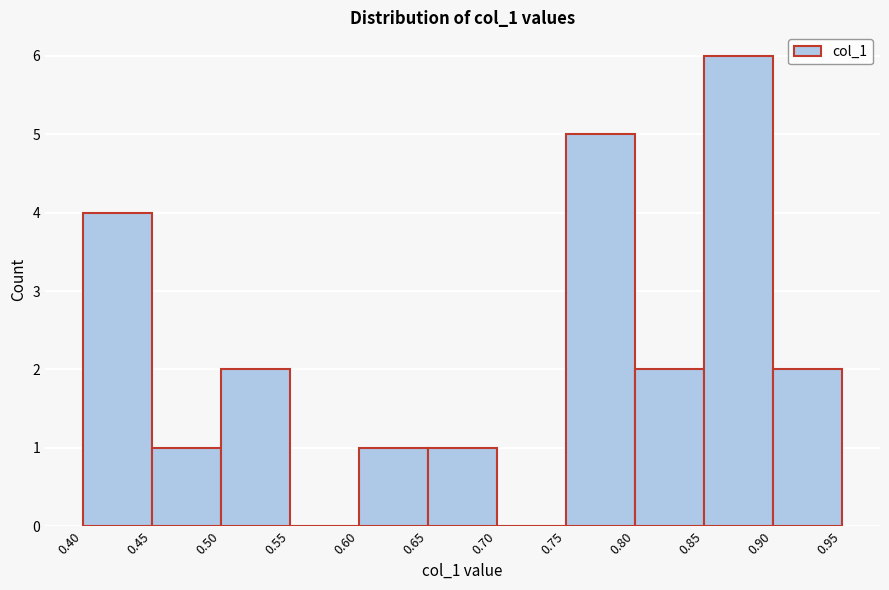

Reading left to right, list every bar in this chart as the range it spans on the x-axis followed by its height. The values are not printed on the chart, so give them approximately, as read against the axis.

0.40 to 0.45: 4
0.45 to 0.50: 1
0.50 to 0.55: 2
0.55 to 0.60: 0
0.60 to 0.65: 1
0.65 to 0.70: 1
0.70 to 0.75: 0
0.75 to 0.80: 5
0.80 to 0.85: 2
0.85 to 0.90: 6
0.90 to 0.95: 2